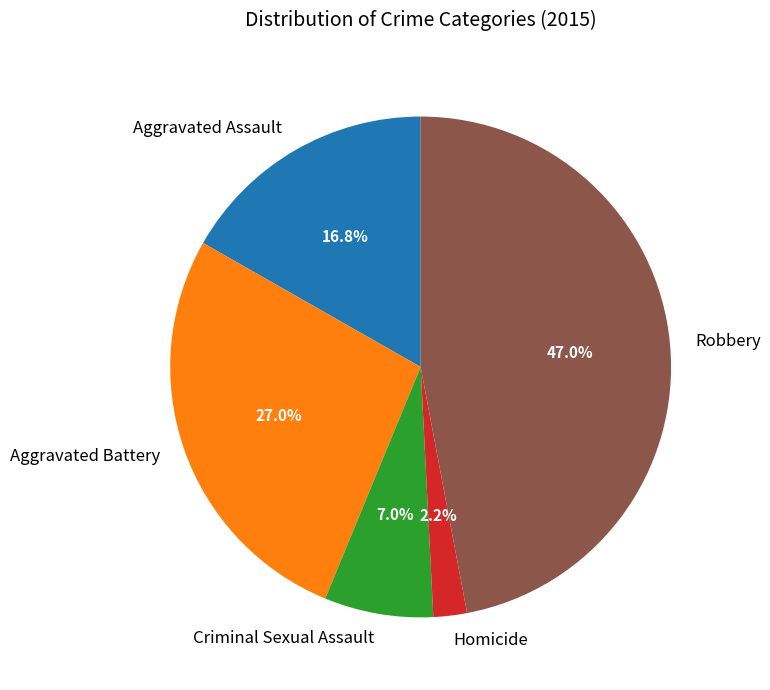

Rank the categories by value from lowest to highest.

Homicide, Criminal Sexual Assault, Aggravated Assault, Aggravated Battery, Robbery